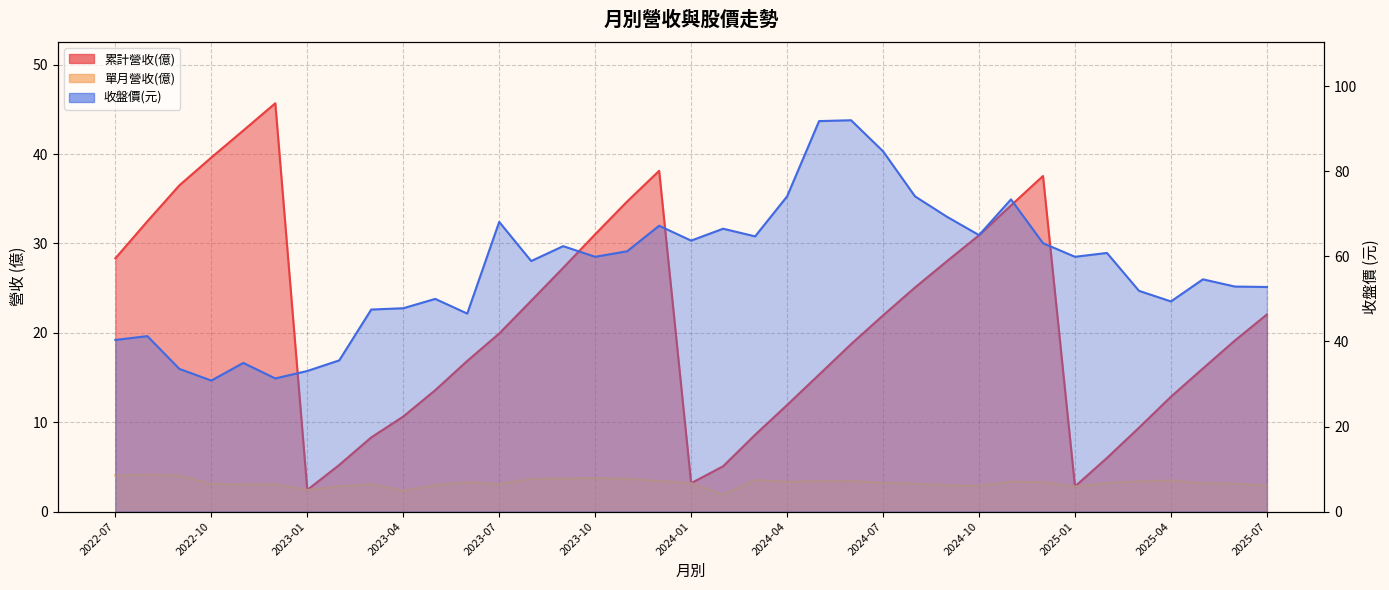

Is it true that 收盤價 equals 50.9 at 2022-09?

False